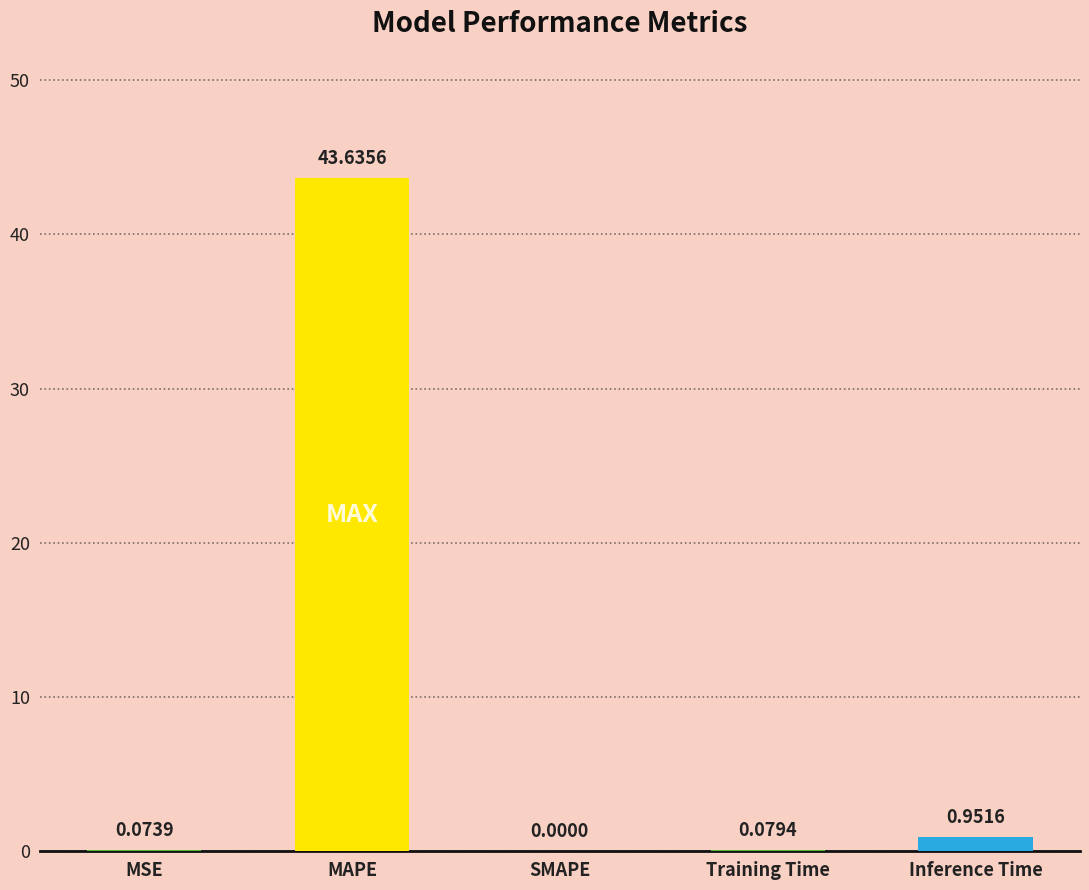

What is the average value?

8.9